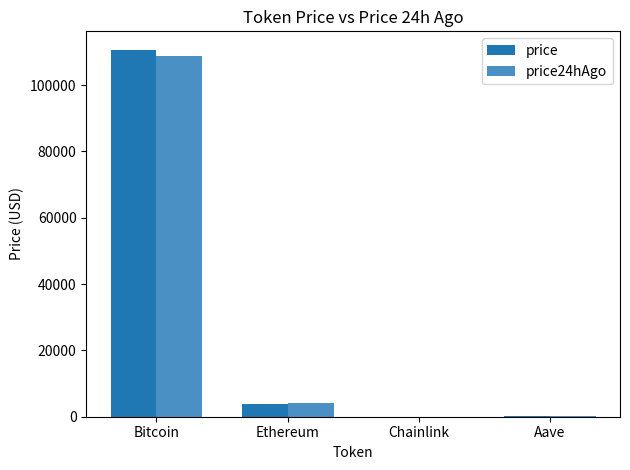

How many categories are shown in the chart?

4